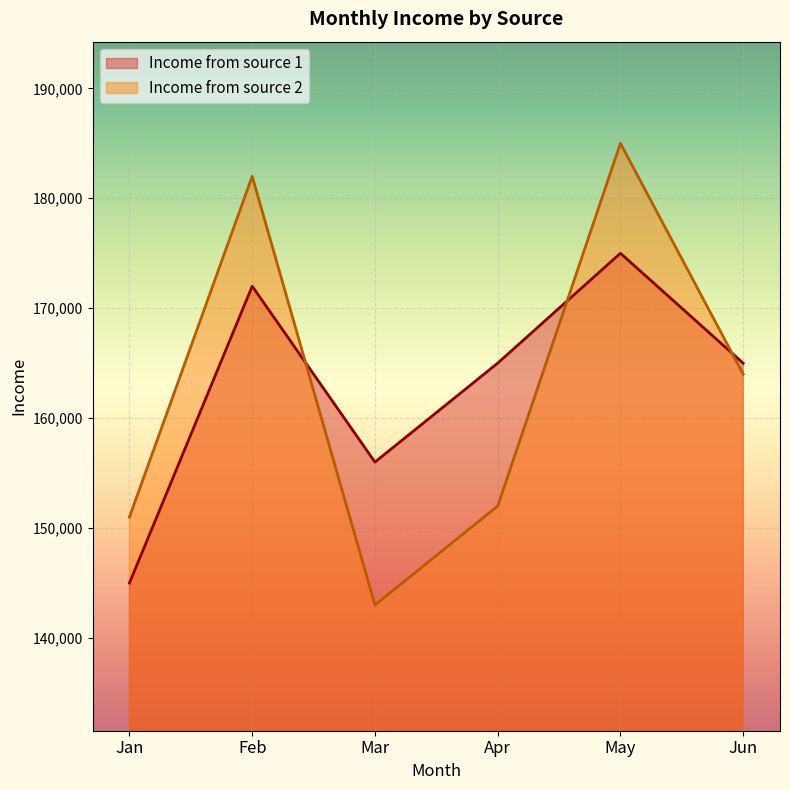

Reading right to left, transcribe all the data shown in this chart.

Income from source 1: 165000	175000	165000	156000	172000	145000
Income from source 2: 164000	185000	152000	143000	182000	151000